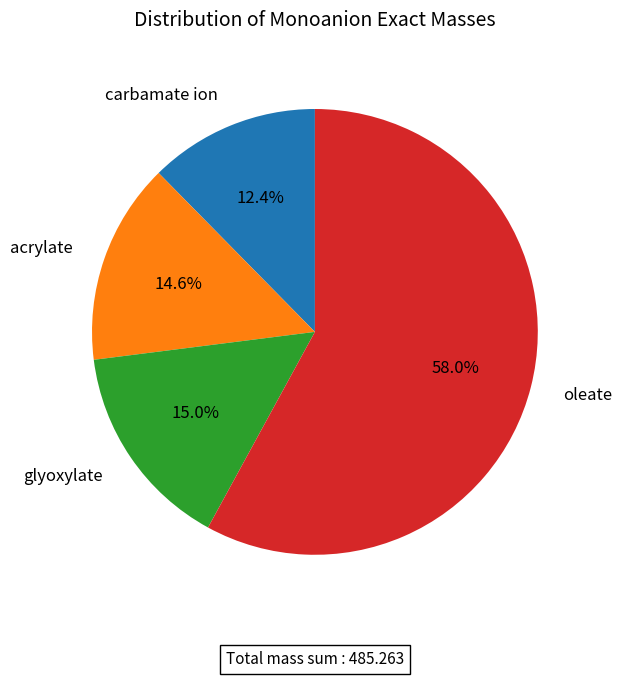

To the nearest percent, what is the combined percentage of glyoxylate and acrylate?

30%